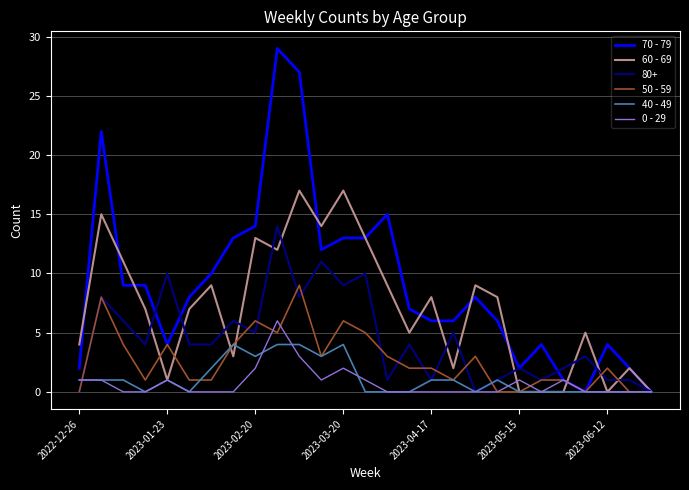

List the series in order of their peak value, lowest first.

40 - 49, 0 - 29, 50 - 59, 80+, 60 - 69, 70 - 79